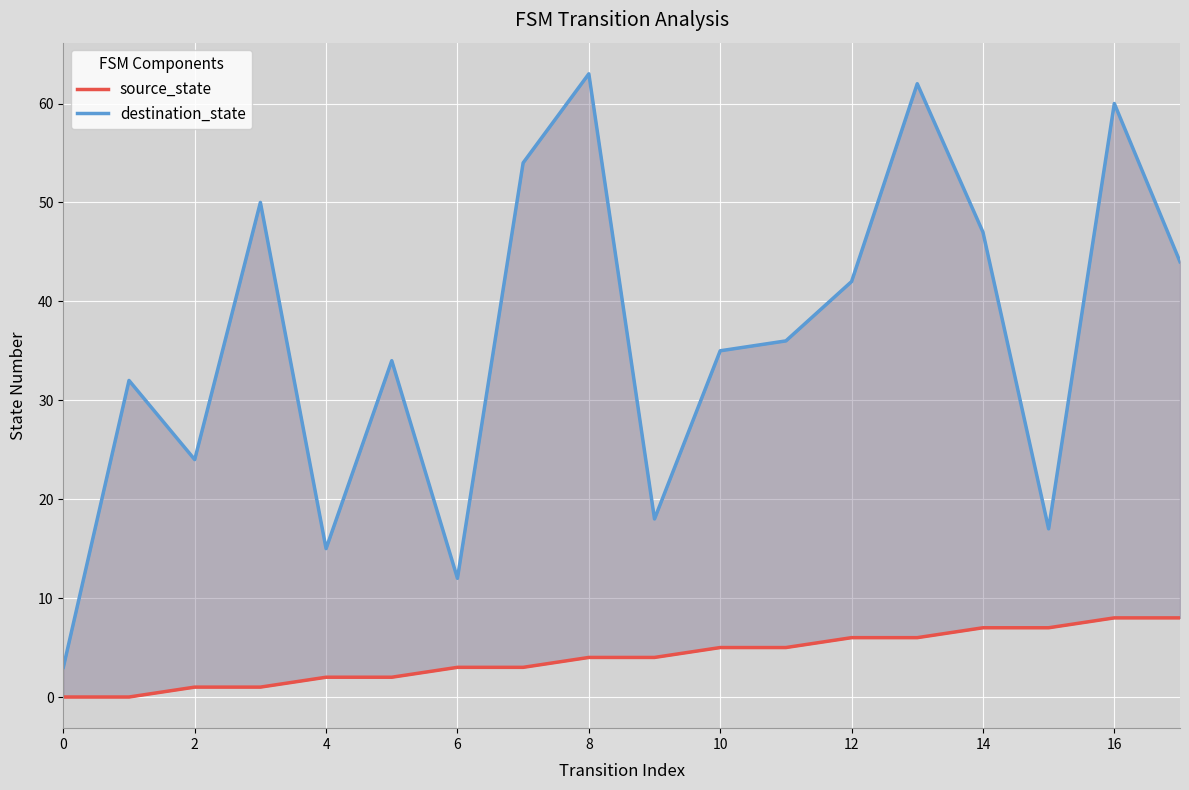

Rank the series at 12 from lowest to highest value.

source_state, destination_state